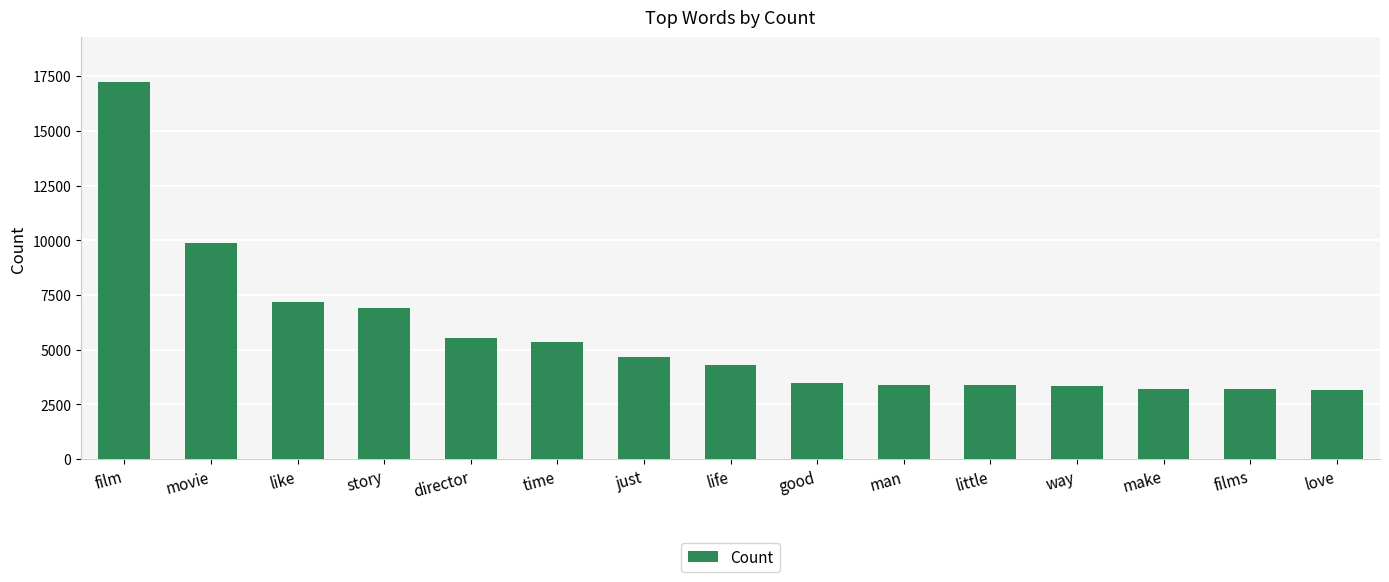

What value does the data have at way, to the nearest 50?

3350